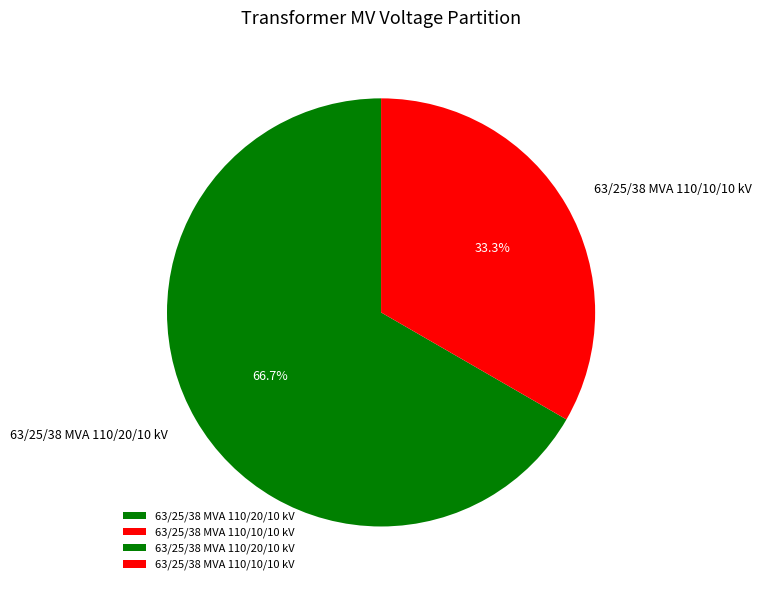

To the nearest percent, what percentage of the pie is 63/25/38 MVA 110/10/10 kV?

33%